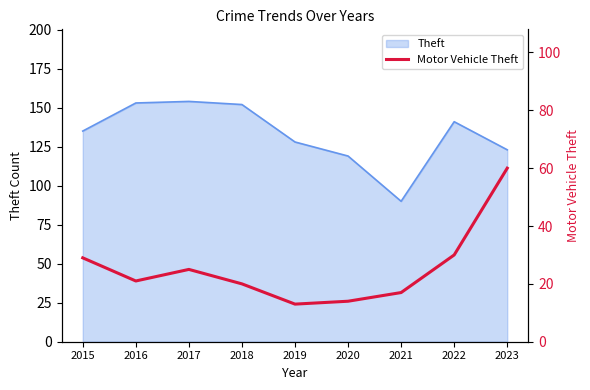

How many interior local valleys (lower than both neighbors) does the data have?

2